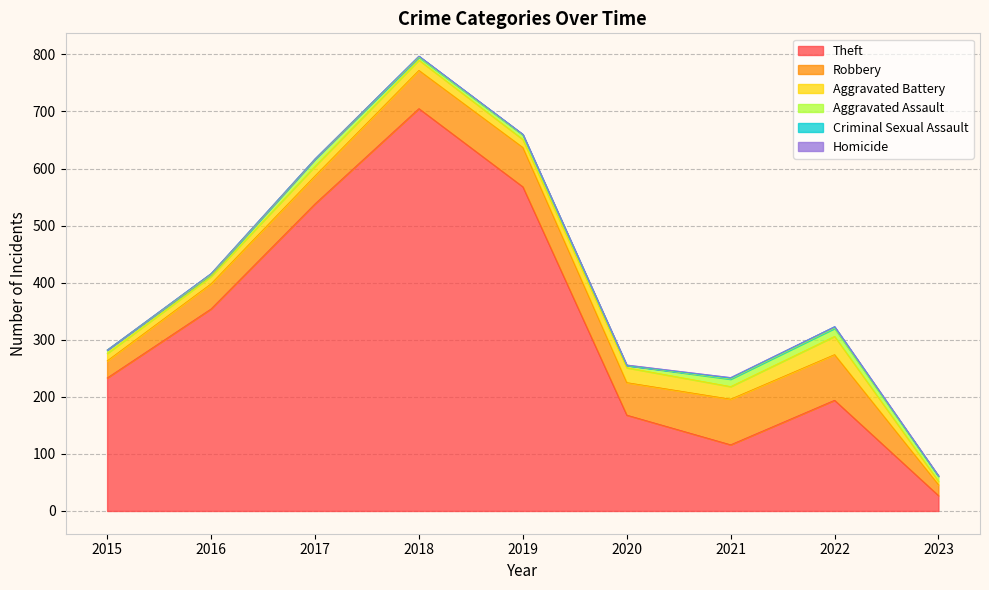

At which category is the sum across all series the highest?

2018